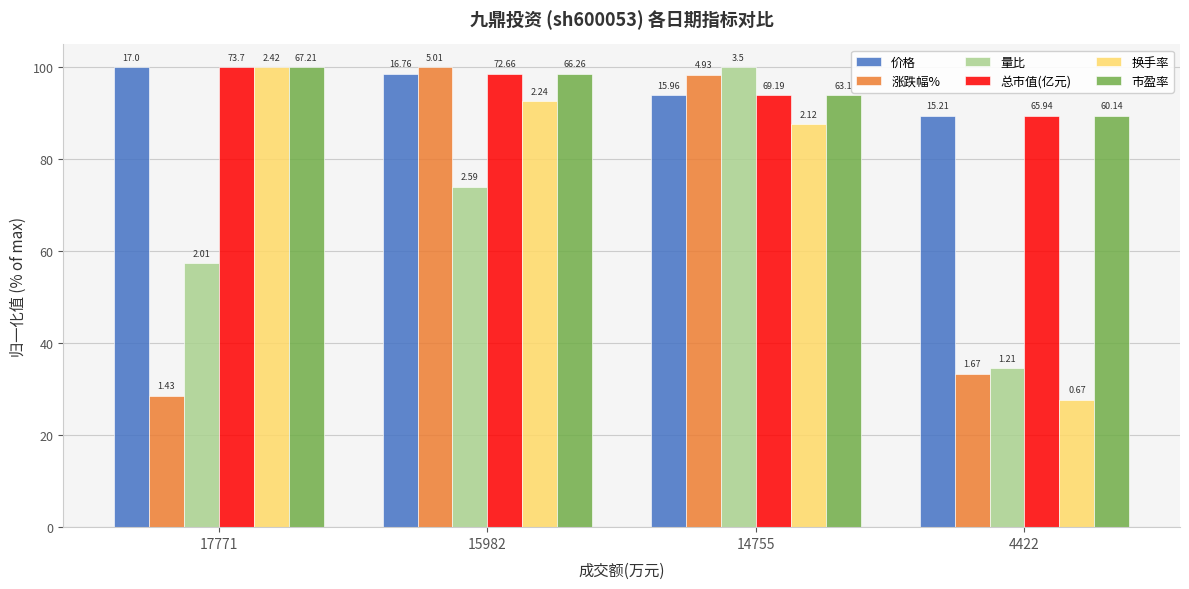

At which label is 市盈率 closest to 94?

14755